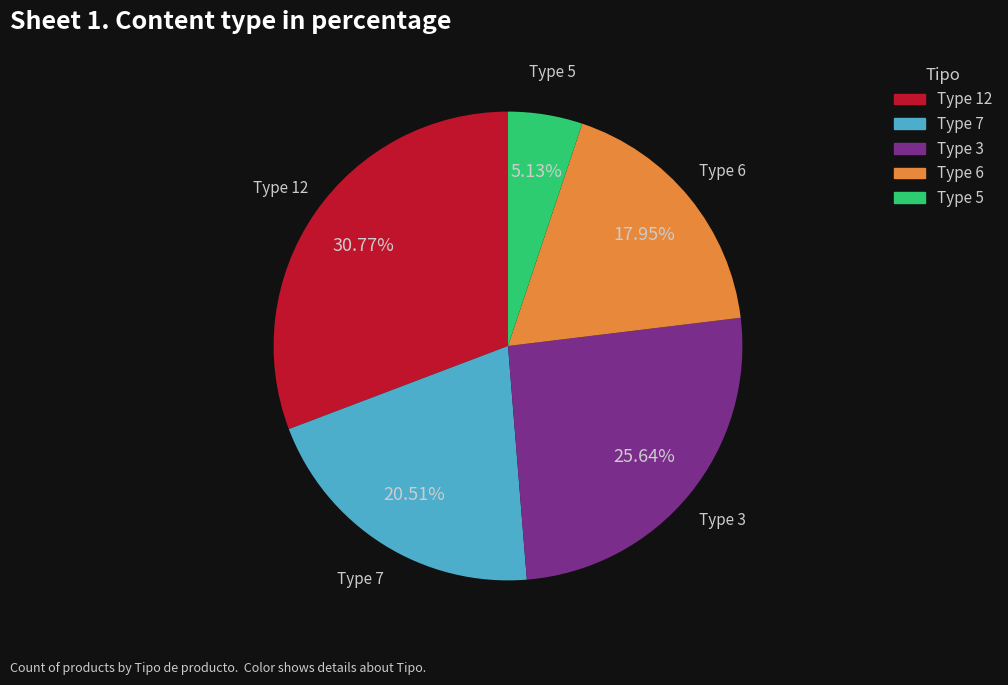

Approximately how many times larger is the value at Type 7 compared to Type 6?

1.1